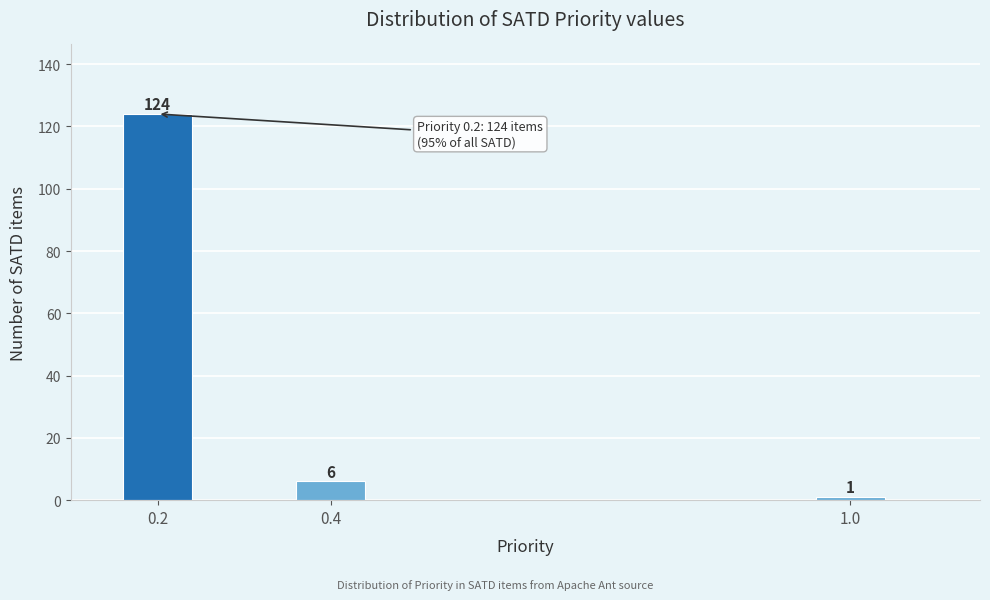

Reading left to right, what are all the values shown in this chart?

0.2=124	0.4=6	1.0=1